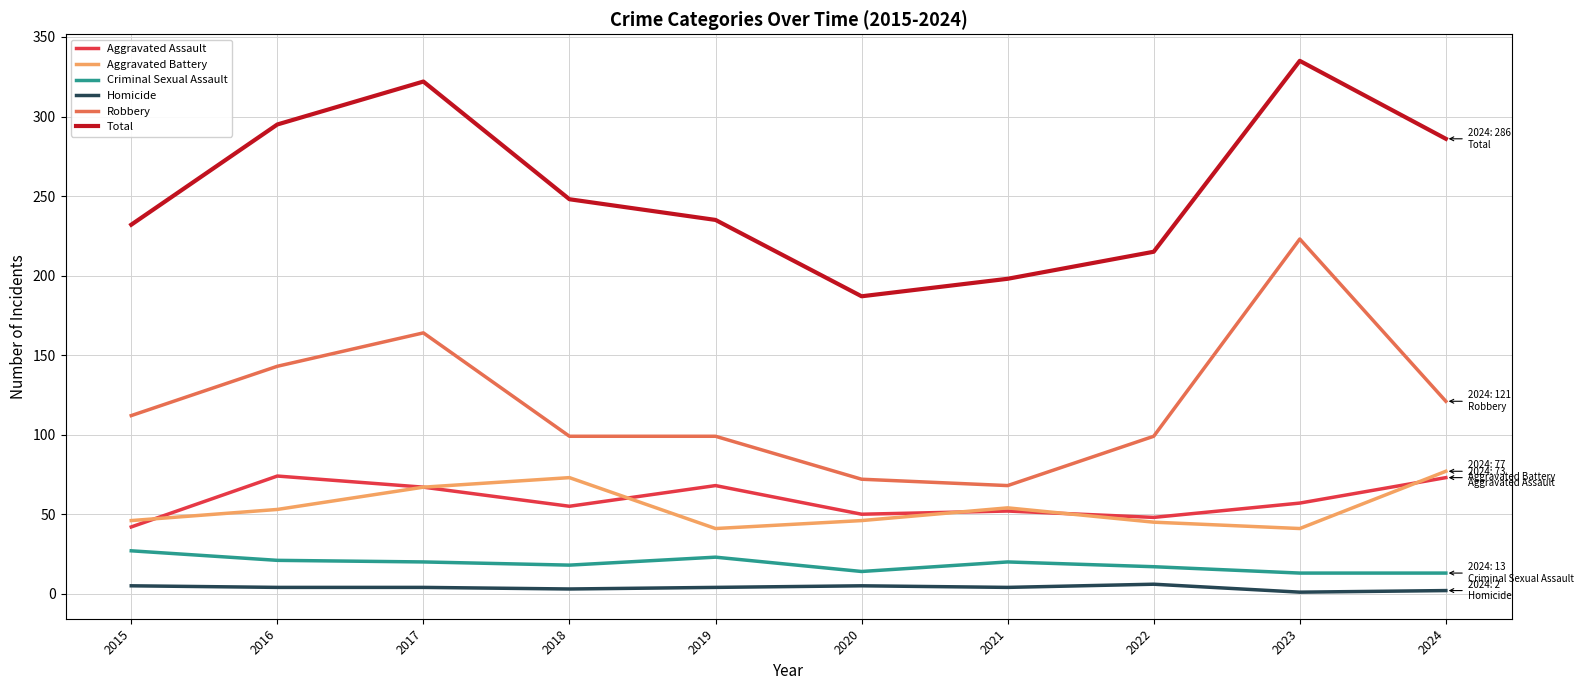

How many values in the Total series are below 248?

5